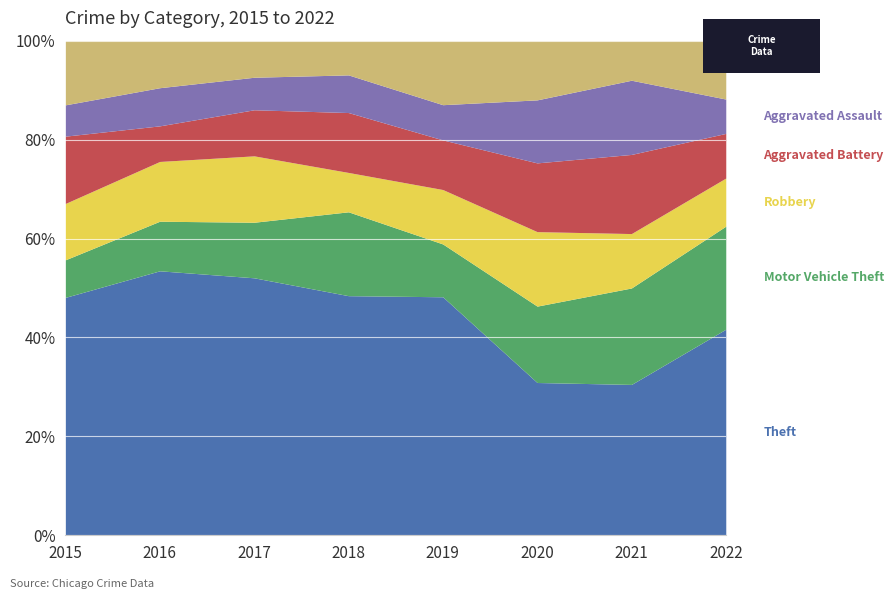

What is the total value across all series at 2019?

100.0